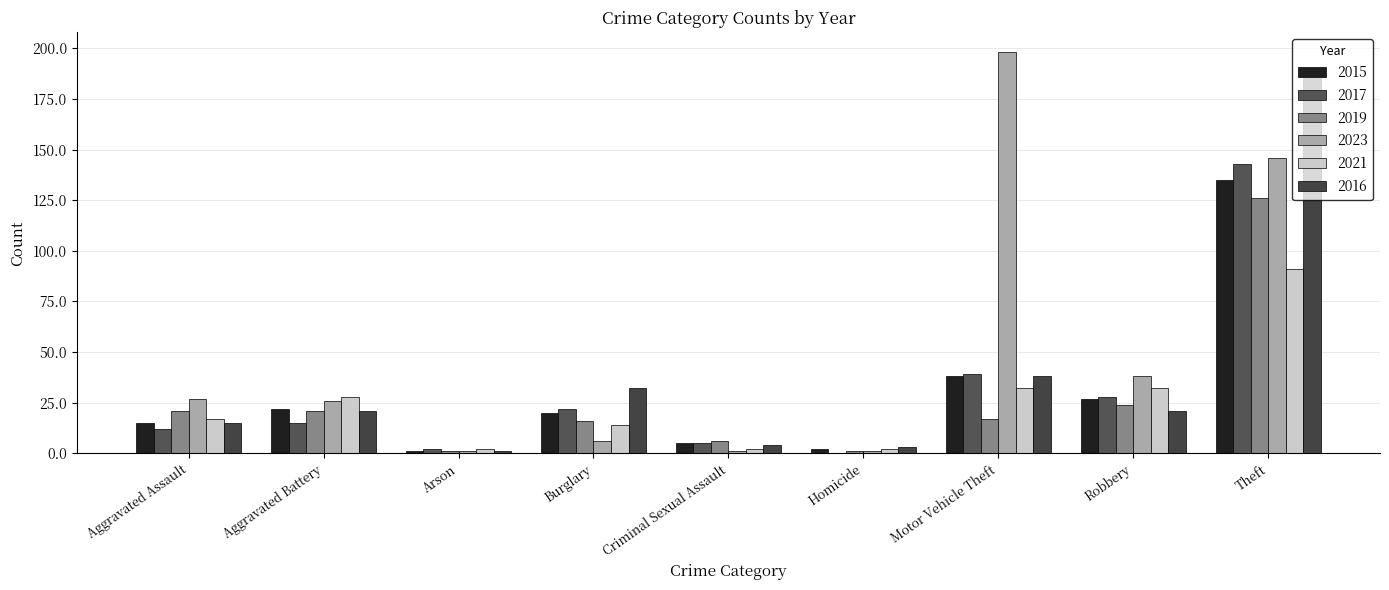

Reading right to left, list all the values displayed in this chart.

2015: Theft=135	Robbery=27	Motor Vehicle Theft=38	Homicide=2	Criminal Sexual Assault=5	Burglary=20	Arson=1	Aggravated Battery=22	Aggravated Assault=15
2017: Theft=143	Robbery=28	Motor Vehicle Theft=39	Homicide=0	Criminal Sexual Assault=5	Burglary=22	Arson=2	Aggravated Battery=15	Aggravated Assault=12
2019: Theft=126	Robbery=24	Motor Vehicle Theft=17	Homicide=1	Criminal Sexual Assault=6	Burglary=16	Arson=1	Aggravated Battery=21	Aggravated Assault=21
2023: Theft=146	Robbery=38	Motor Vehicle Theft=198	Homicide=1	Criminal Sexual Assault=1	Burglary=6	Arson=1	Aggravated Battery=26	Aggravated Assault=27
2021: Theft=91	Robbery=32	Motor Vehicle Theft=32	Homicide=2	Criminal Sexual Assault=2	Burglary=14	Arson=2	Aggravated Battery=28	Aggravated Assault=17
2016: Theft=190	Robbery=21	Motor Vehicle Theft=38	Homicide=3	Criminal Sexual Assault=4	Burglary=32	Arson=1	Aggravated Battery=21	Aggravated Assault=15